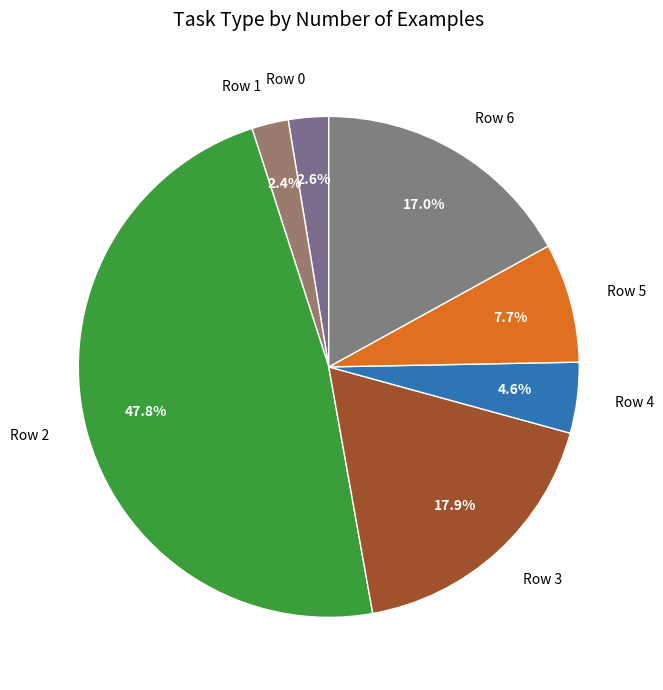

To the nearest percent, what portion does Row 4 represent?

5%